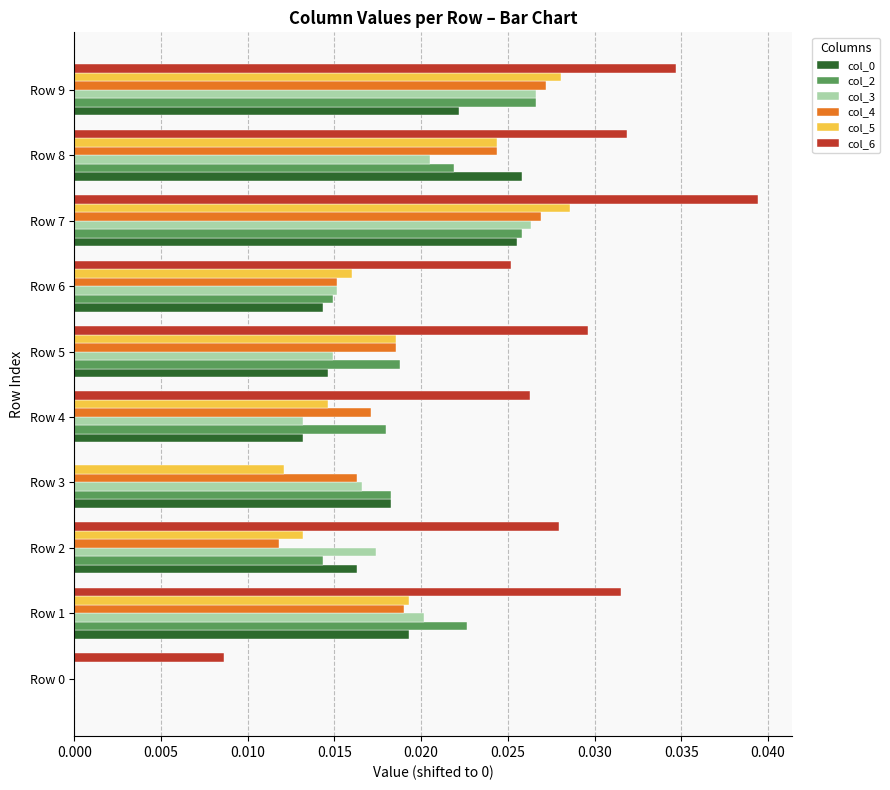

At which category is the sum across all series the highest?

Row 7